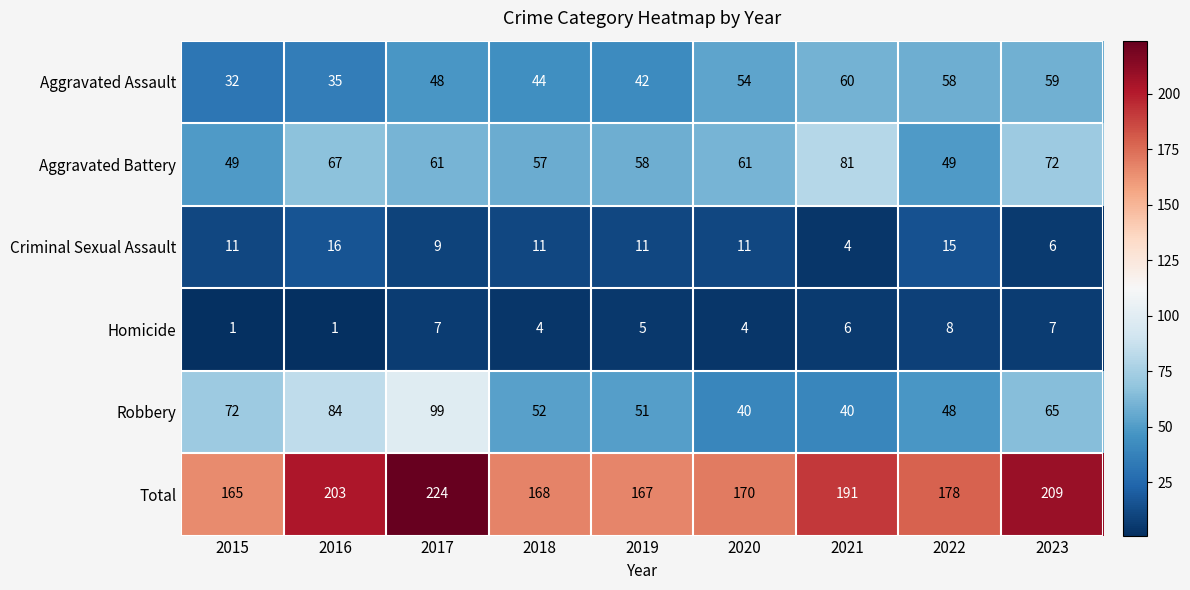

What is the maximum value shown in the chart?

224